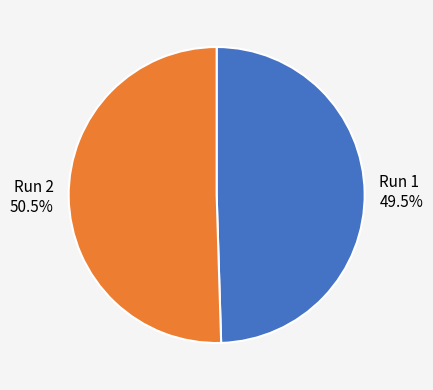

What is the largest slice in the pie chart?

Run 2